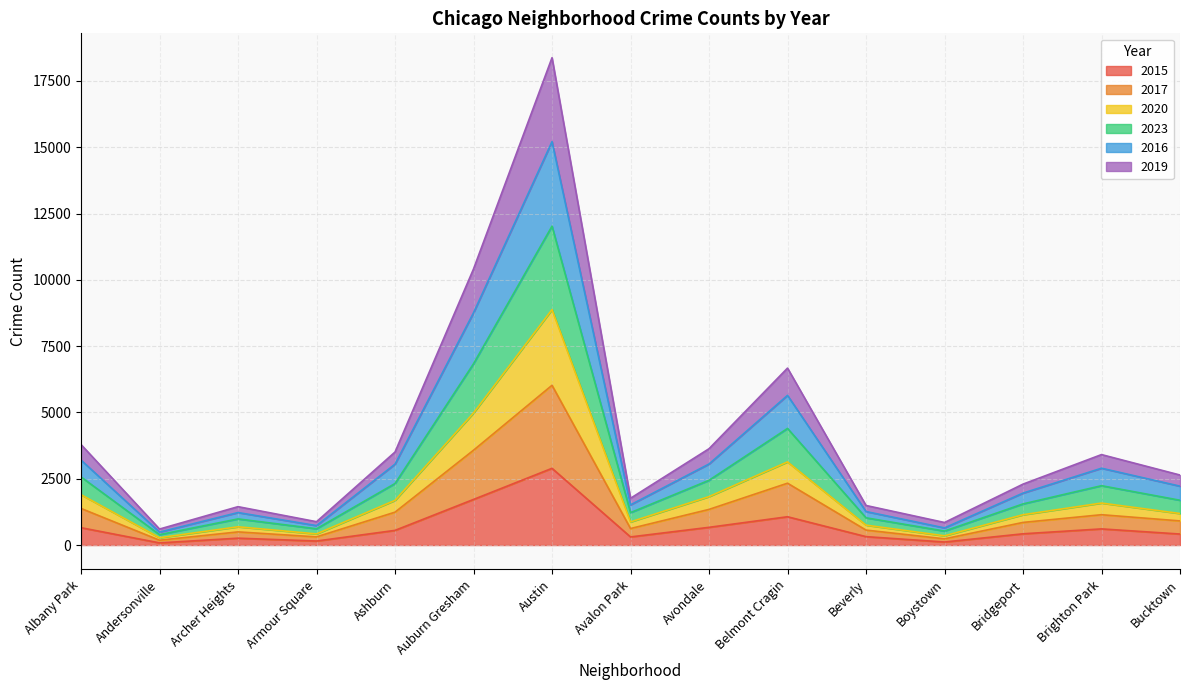

Is it true that 2016 equals 993 at Brighton Park?

False